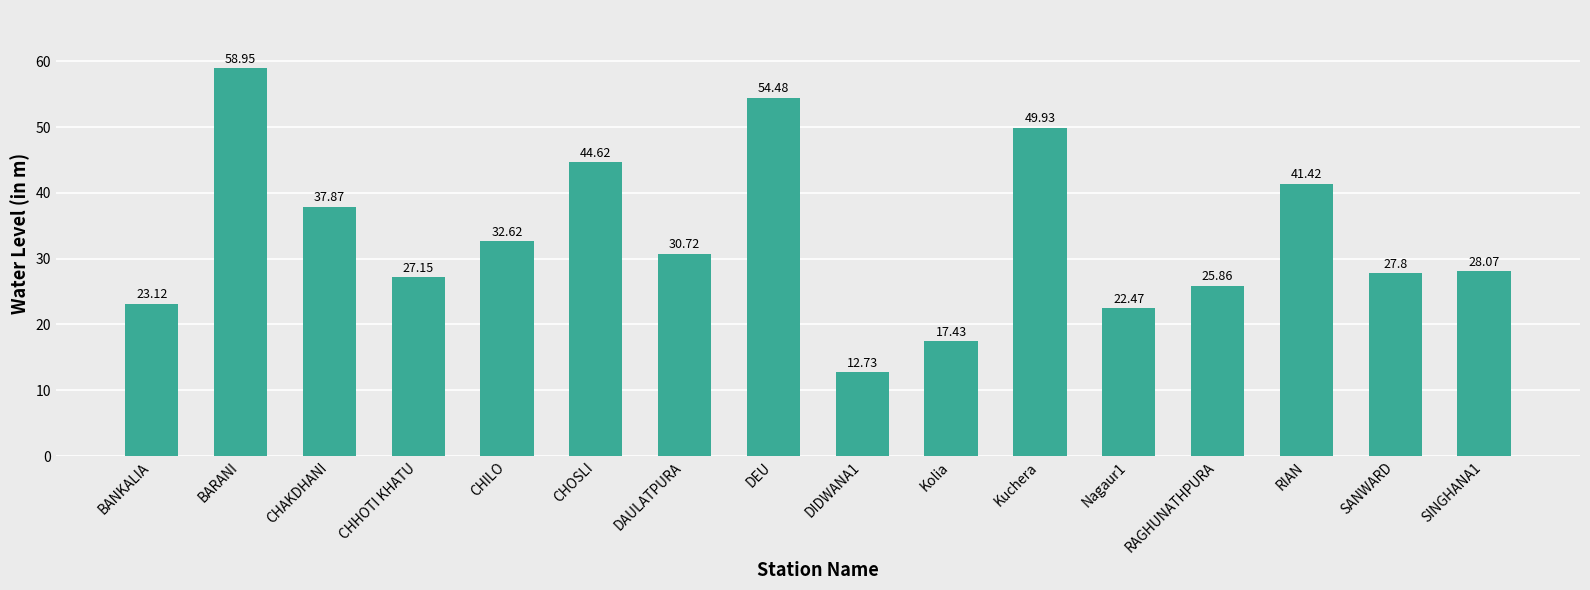

Which label corresponds to the largest value in the chart?

BARANI